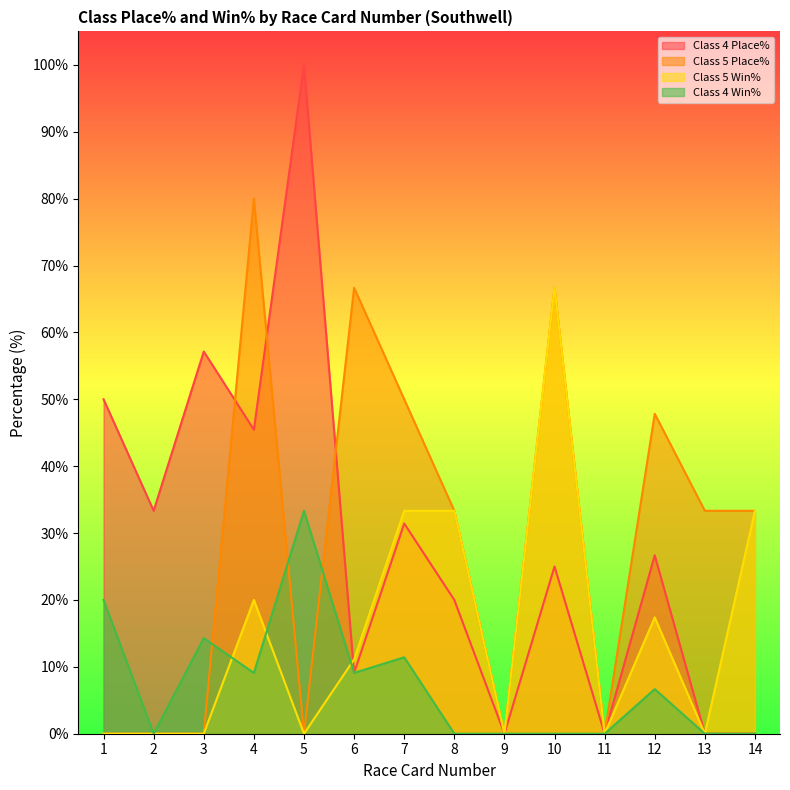

Where is the first local maximum for Class 5 Win%?

4